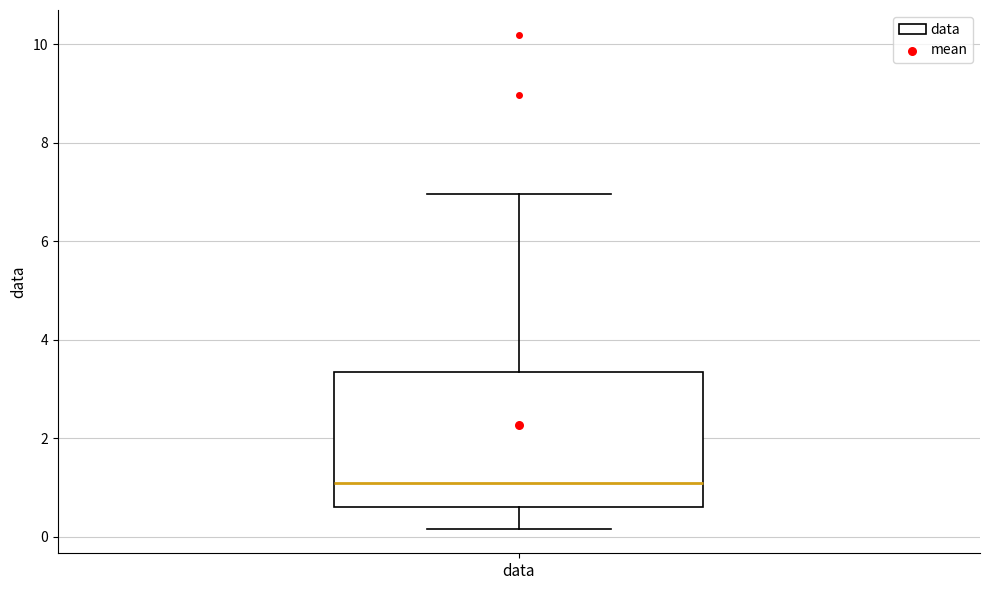

Transcribe this box plot: give where the median line is, the range the box spans, and where the two whiskers end, as read against the y-axis. The values are not printed on the chart, so give them approximately, as read against the axis.

median 1.0, box 0.6 to 3.4, whiskers 0.2 to 7.0